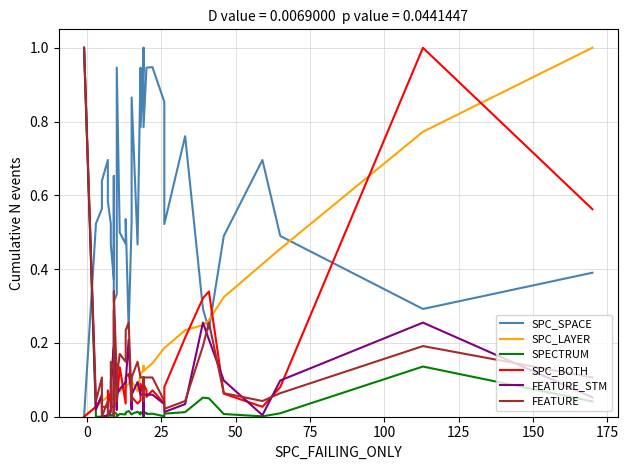

How many categories are shown in the chart?

40